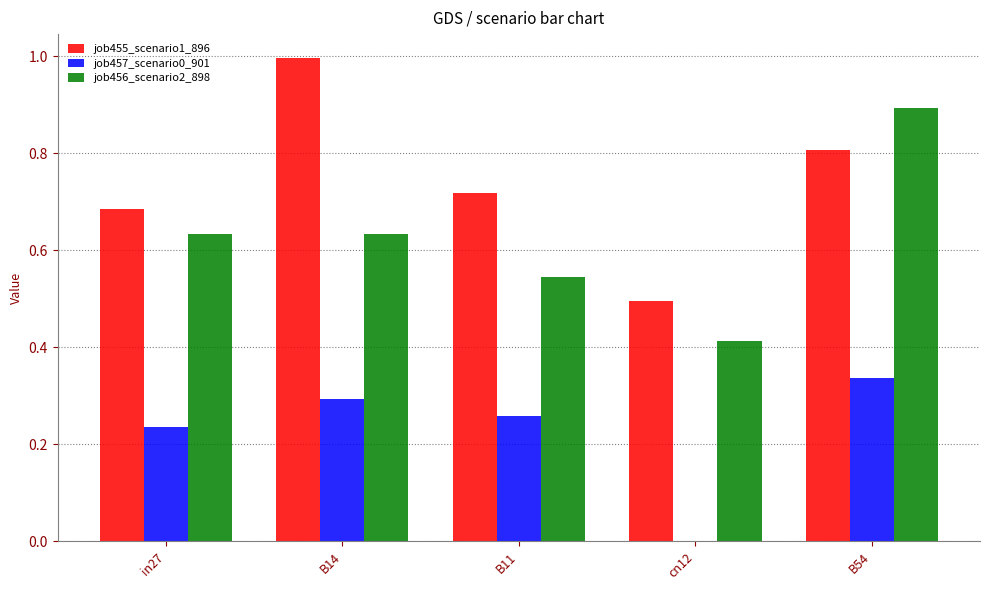

What is the total value across all series at B11?

1.5